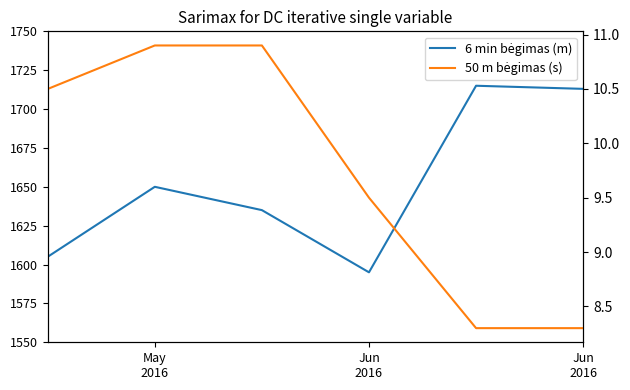

What is the lowest value of the 50 m bėgimas (s) series?

8.3